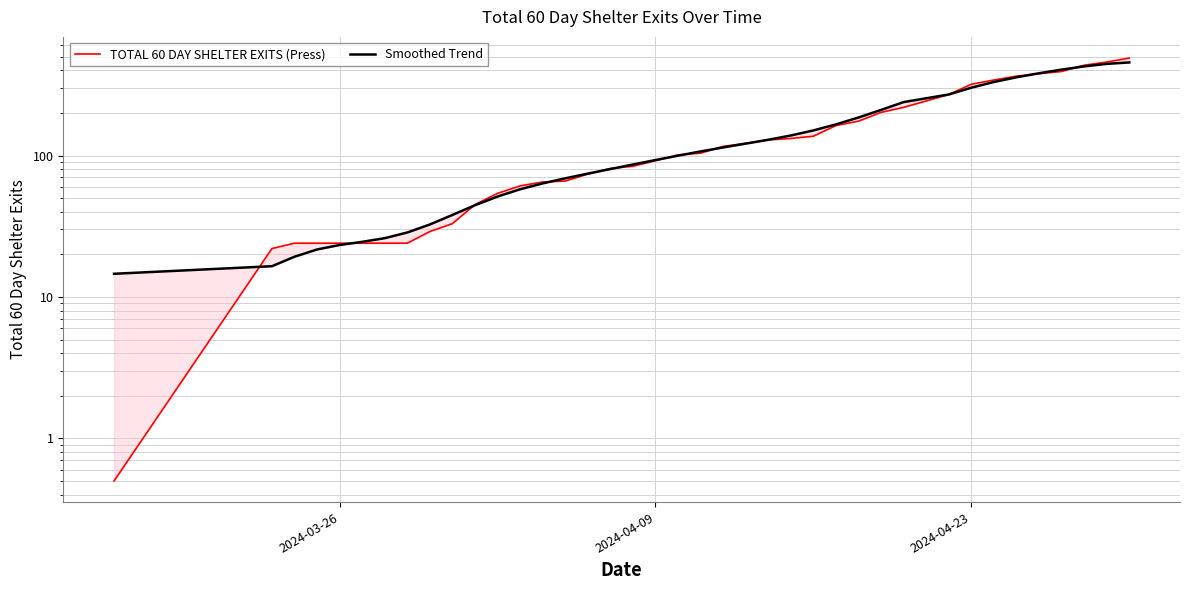

Rank the series by their maximum value, from highest to lowest.

TOTAL 60 DAY SHELTER EXITS (Press), Smoothed Trend